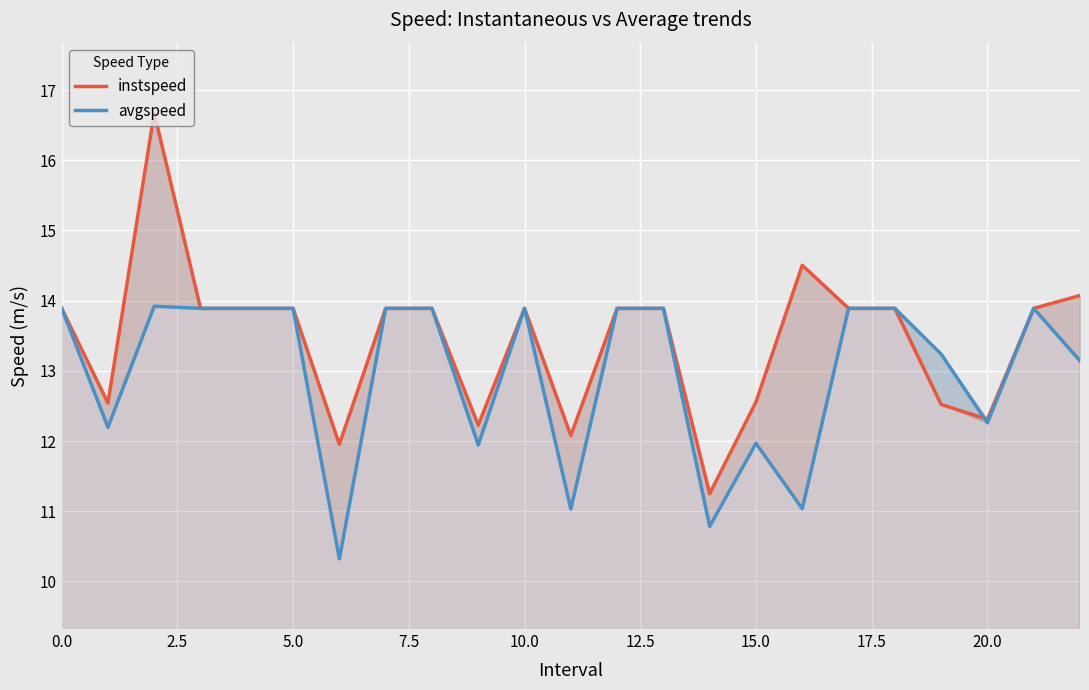

Rank the series by their maximum value, from lowest to highest.

avgspeed, instspeed